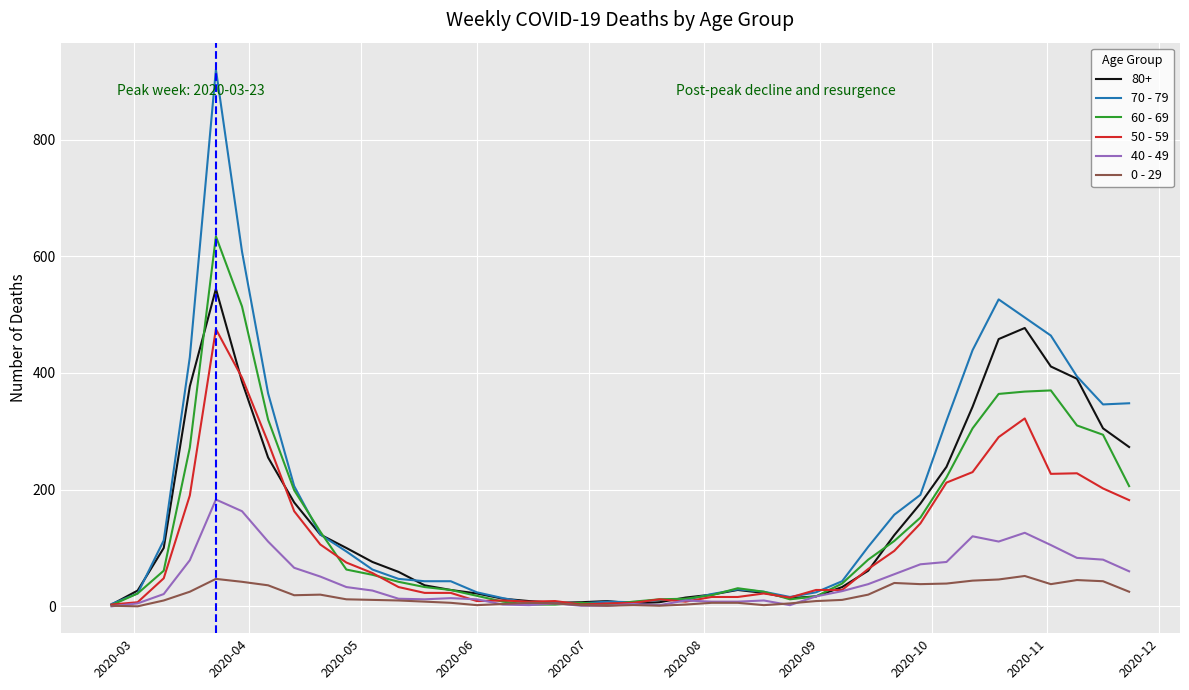

Which series has the widest spread of values?

70 - 79